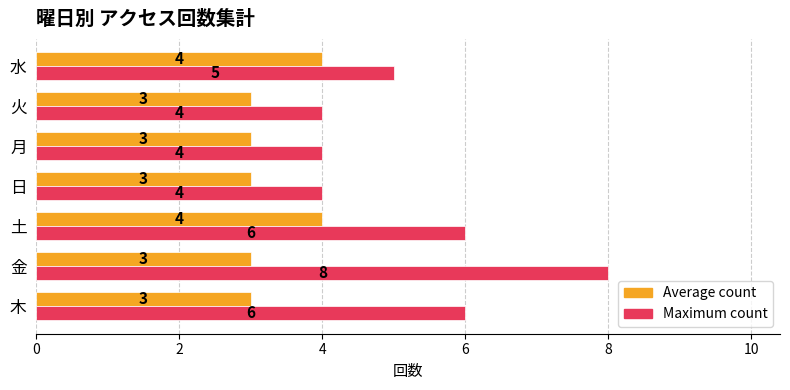

Rank the series by their maximum value, from highest to lowest.

Maximum count, Average count